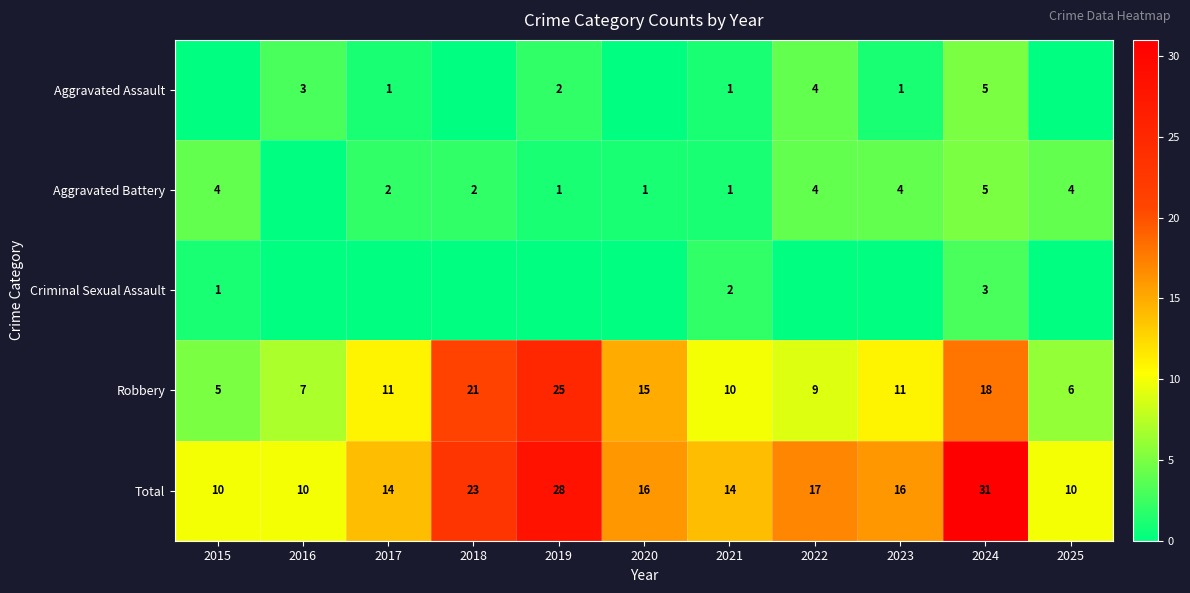

What is the spread (max minus min) of values at 2018?

23